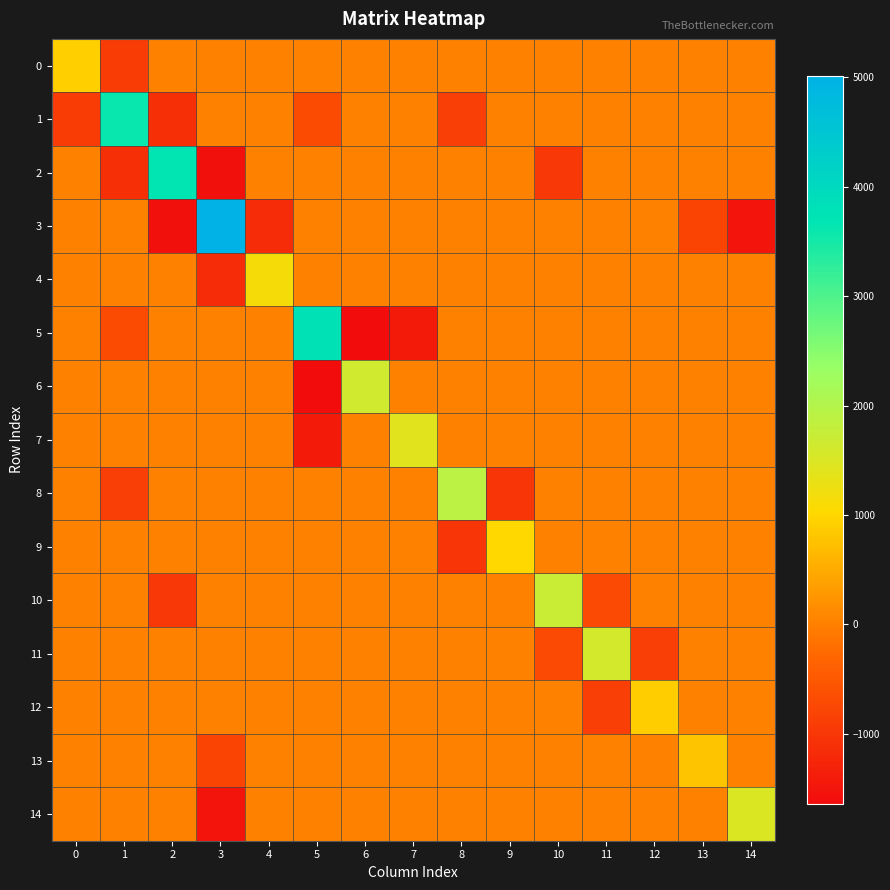

What is the total value across all series at 10?

3.7